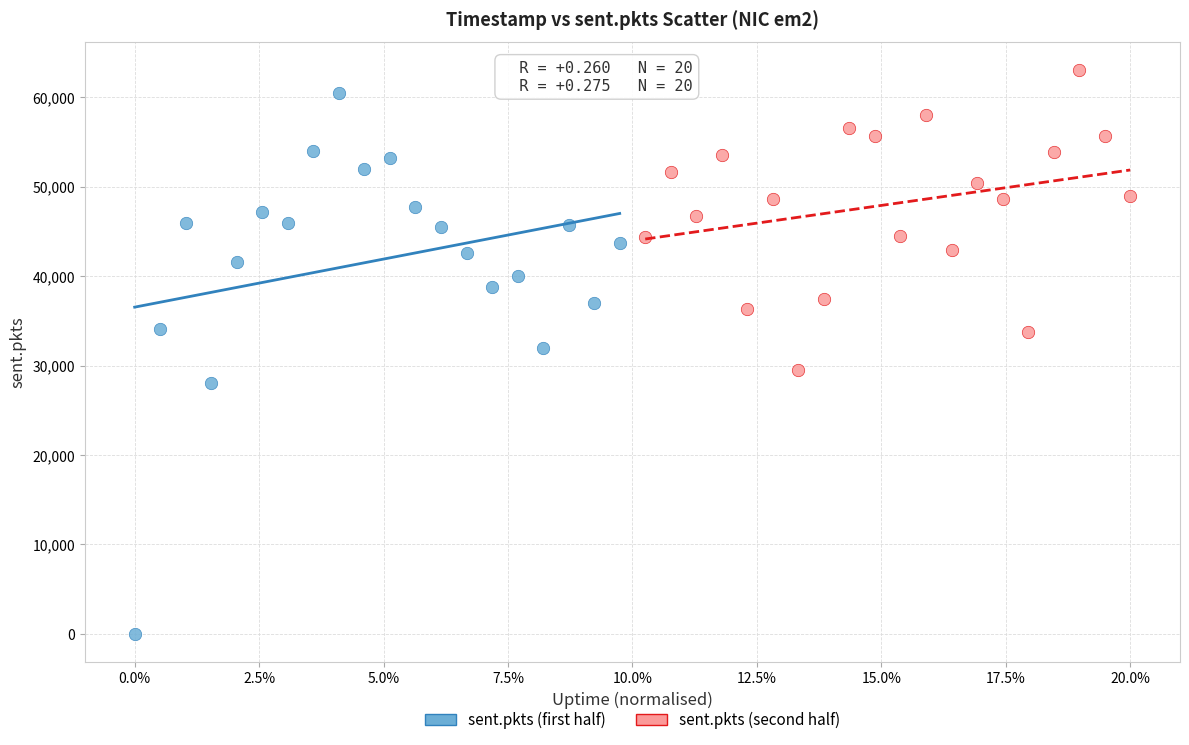

Which series reaches the minimum Y coordinate?

sent.pkts (first half)